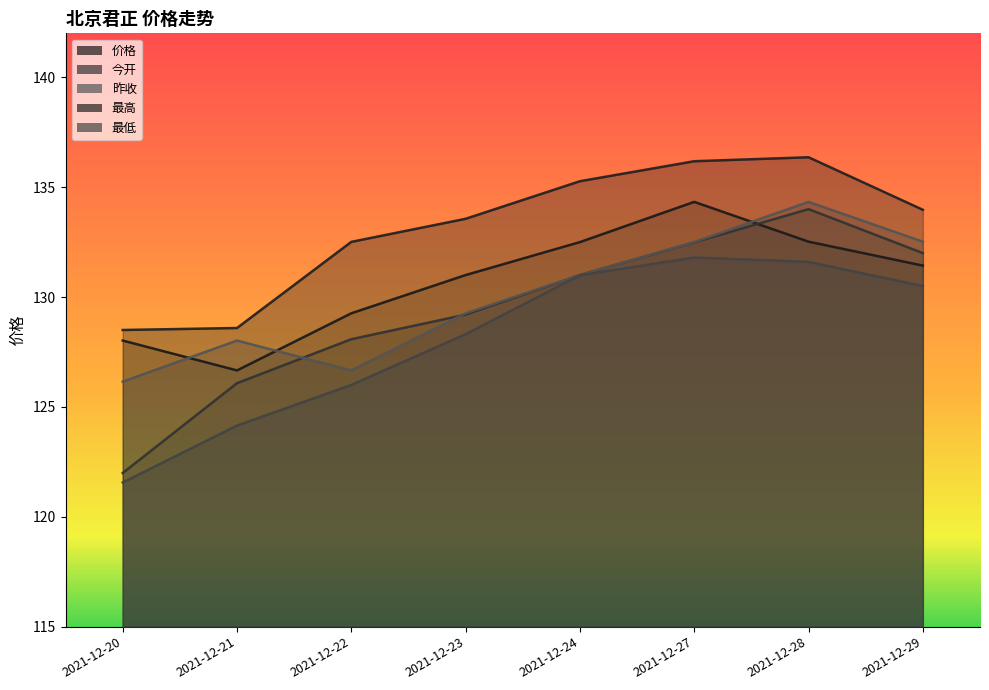

True or false: 最高 has a value of 128.5 at 2021-12-20.

True